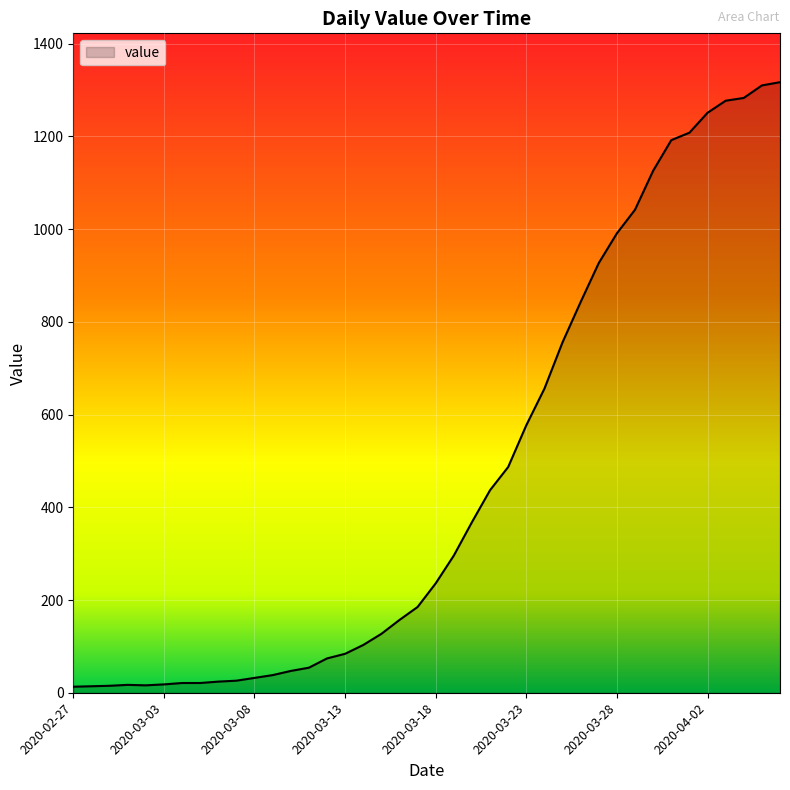

What is the difference between the maximum and minimum values?

1304